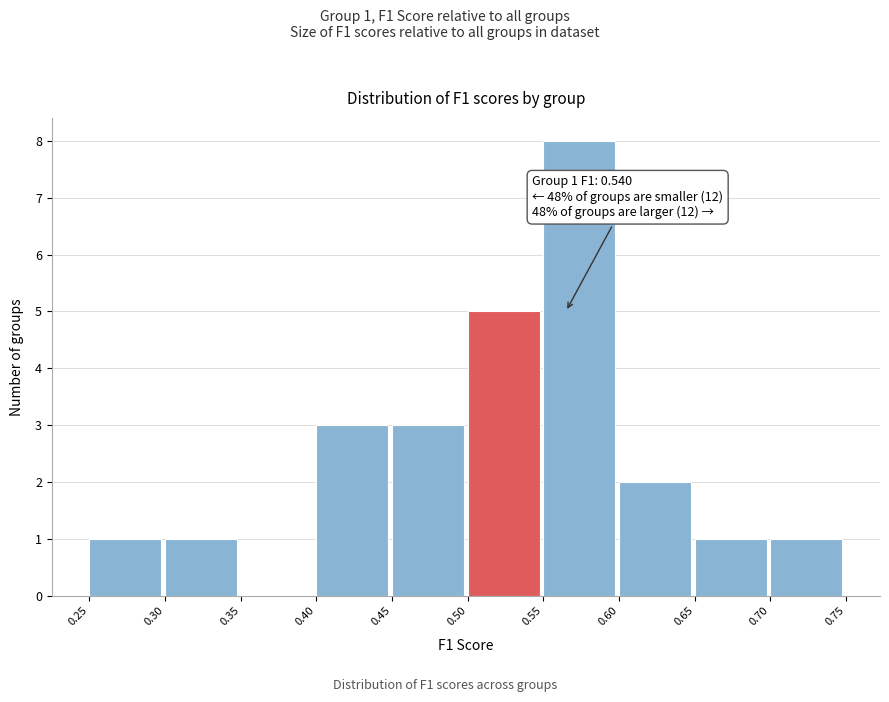

Over which range of the x-axis is the bar tallest?

0.55 to 0.60